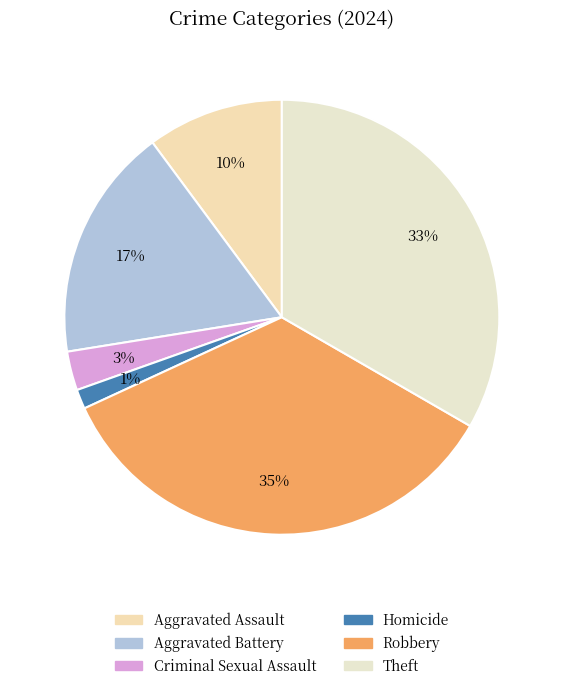

Rank the categories by value from lowest to highest.

Homicide, Criminal Sexual Assault, Aggravated Assault, Aggravated Battery, Theft, Robbery